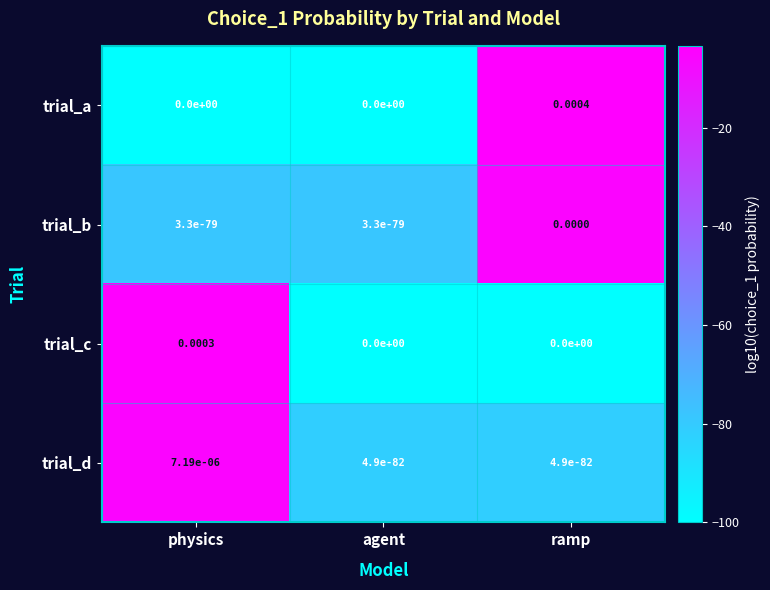

List the series in order of their peak value, highest first.

trial_a, trial_c, trial_d, trial_b